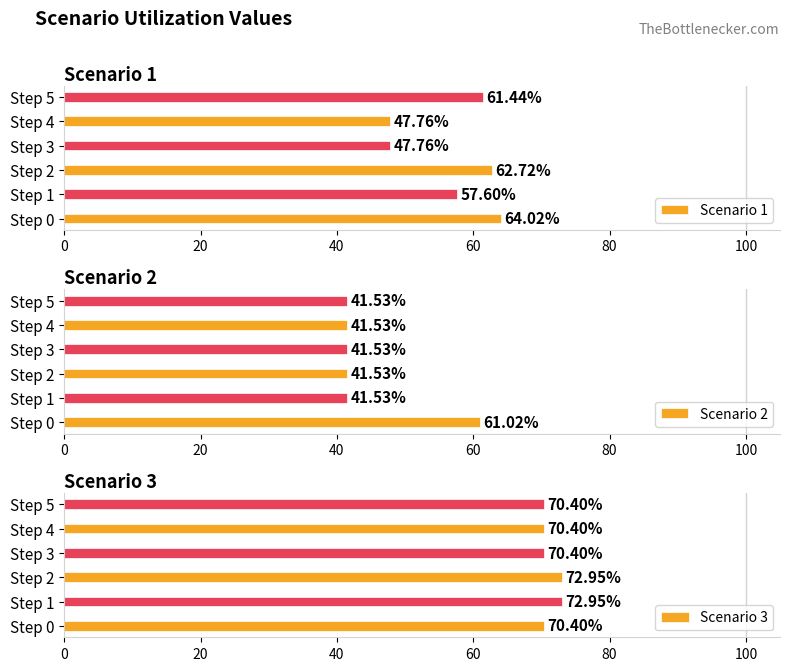

What is the difference between the second highest and second lowest values in the Scenario 3 series?

2.5